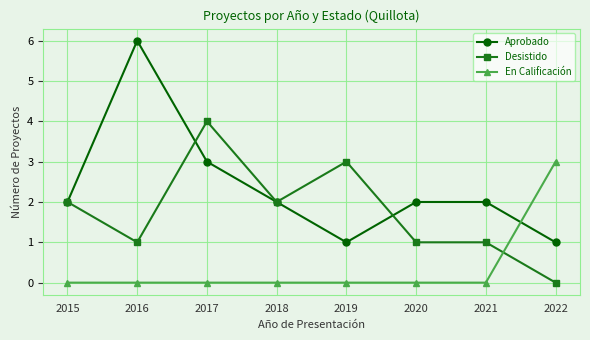

Is this an area chart (filled region under the line)?

No